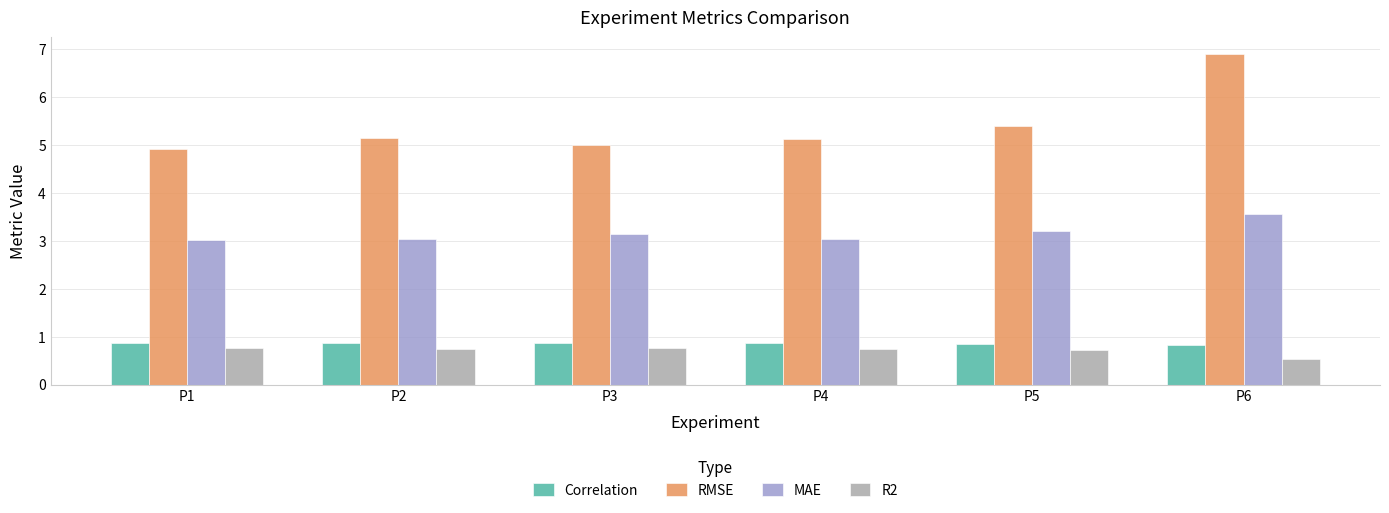

How many R2 values are between 0 and 1?

6